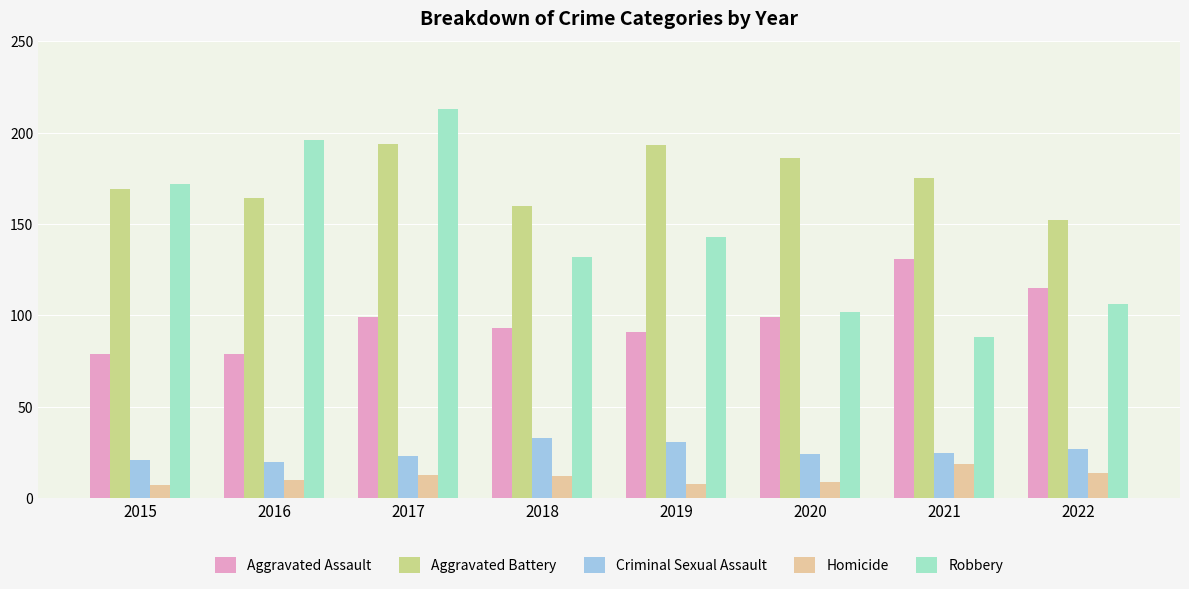

How many bars are there in total?

40